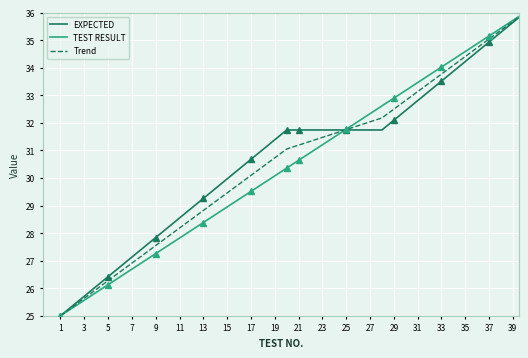

Which series has the largest total across all categories?

EXPECTED